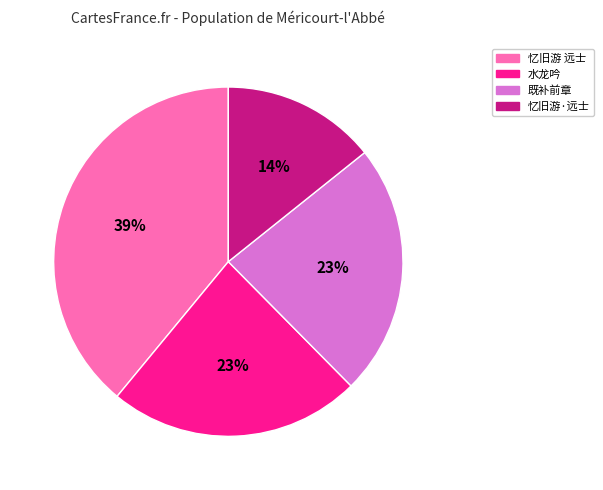

True or false: 忆旧游 远士 accounts for 39% of the total.

True